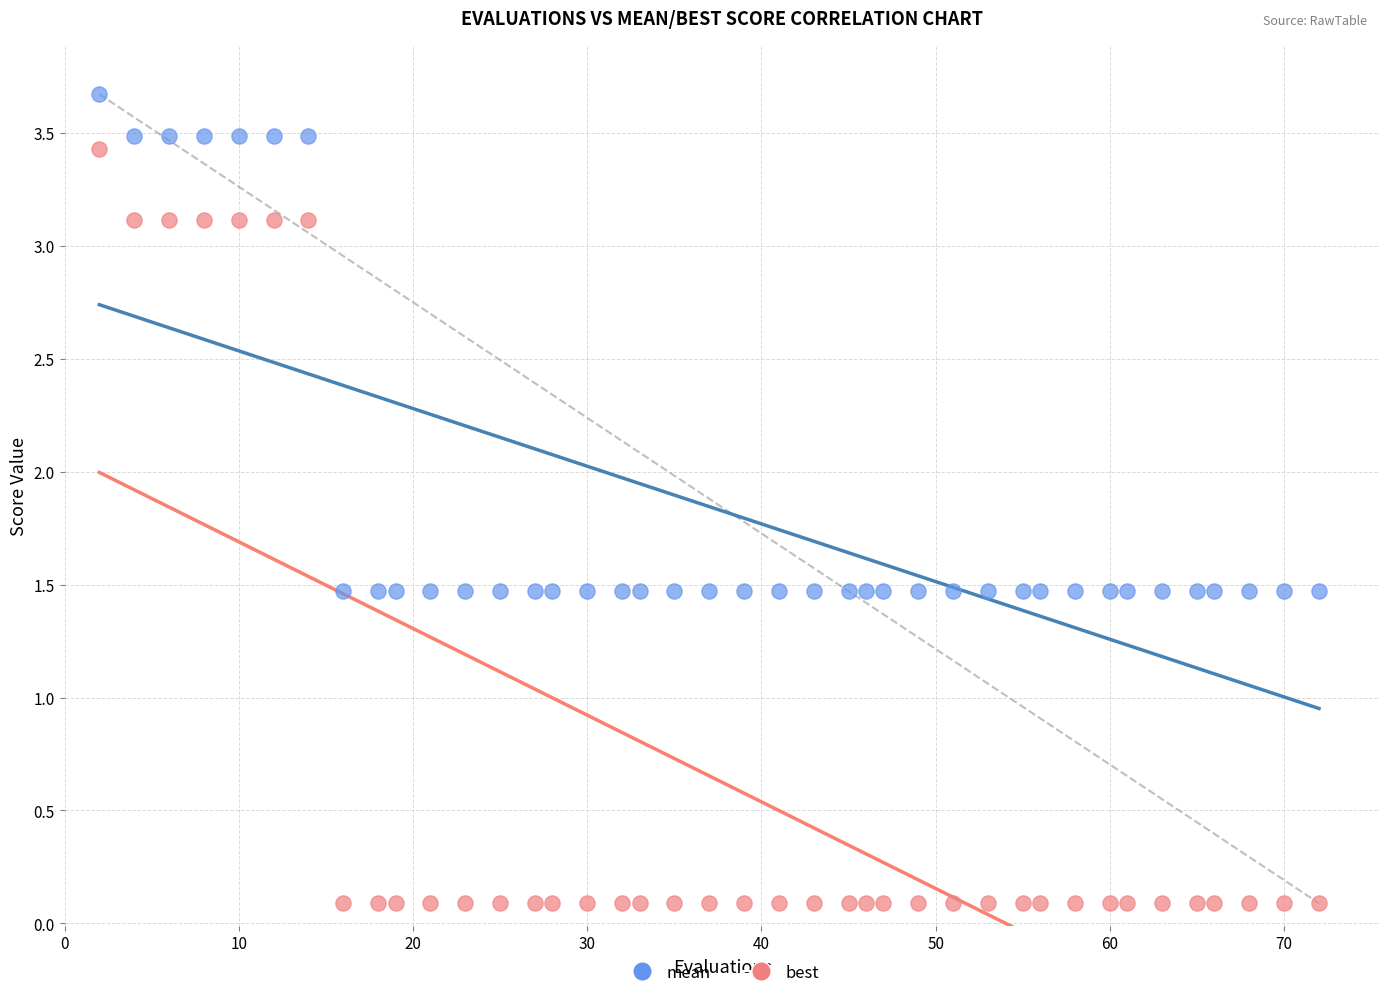

Which series has the widest spread of Y values?

best